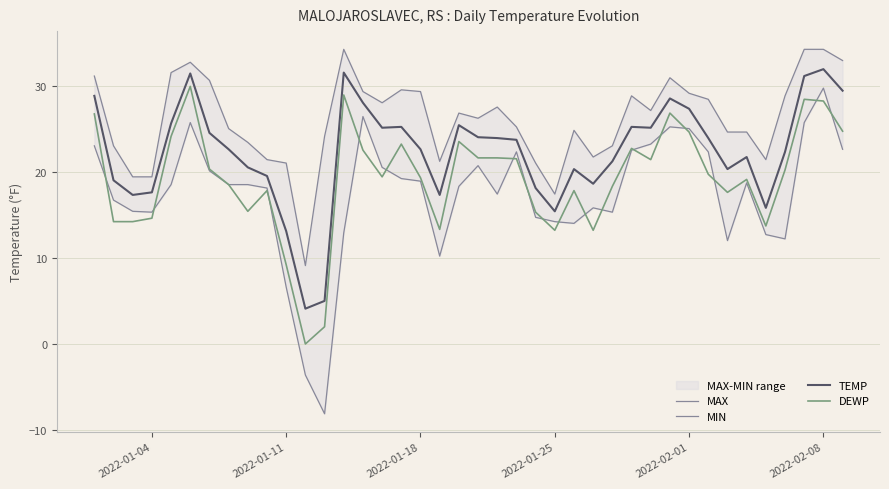

True or false: DEWP and TEMP intersect in this chart.

False